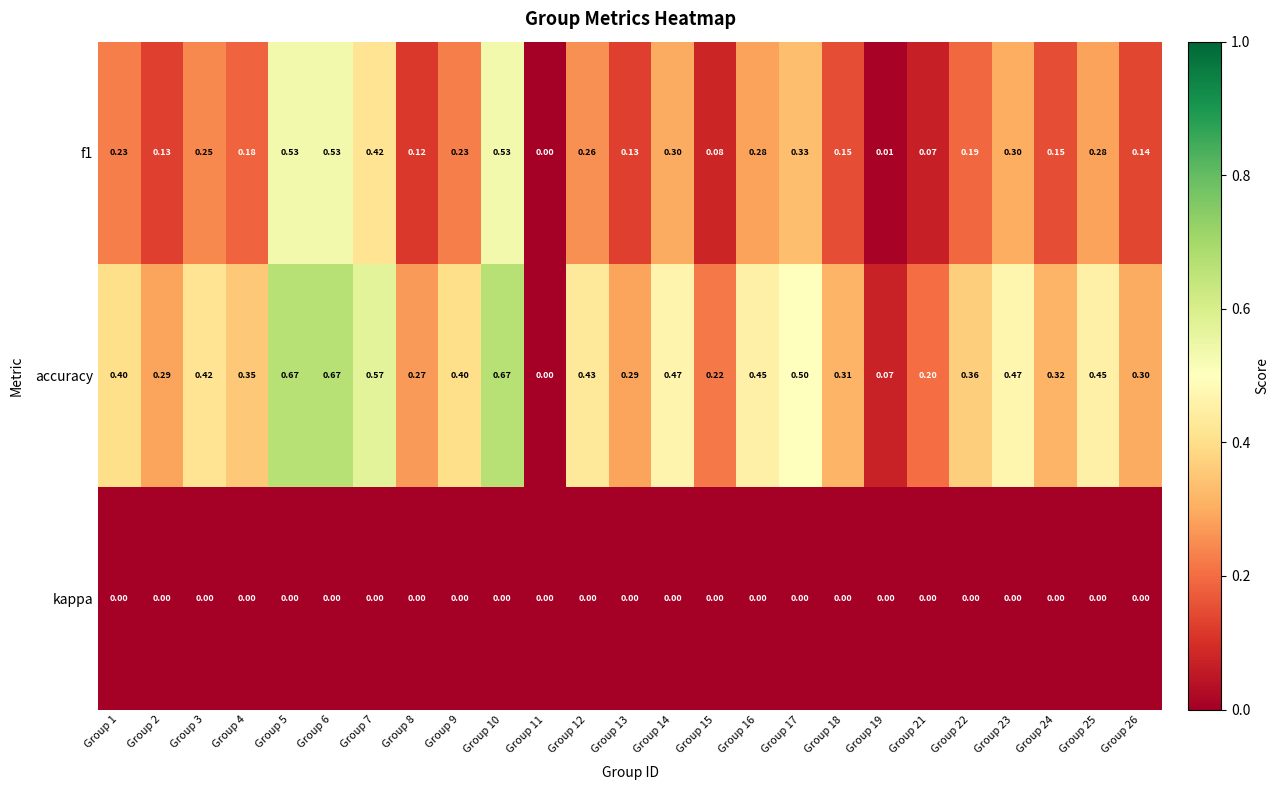

Which series changed the most between Group 2 and Group 22?

accuracy